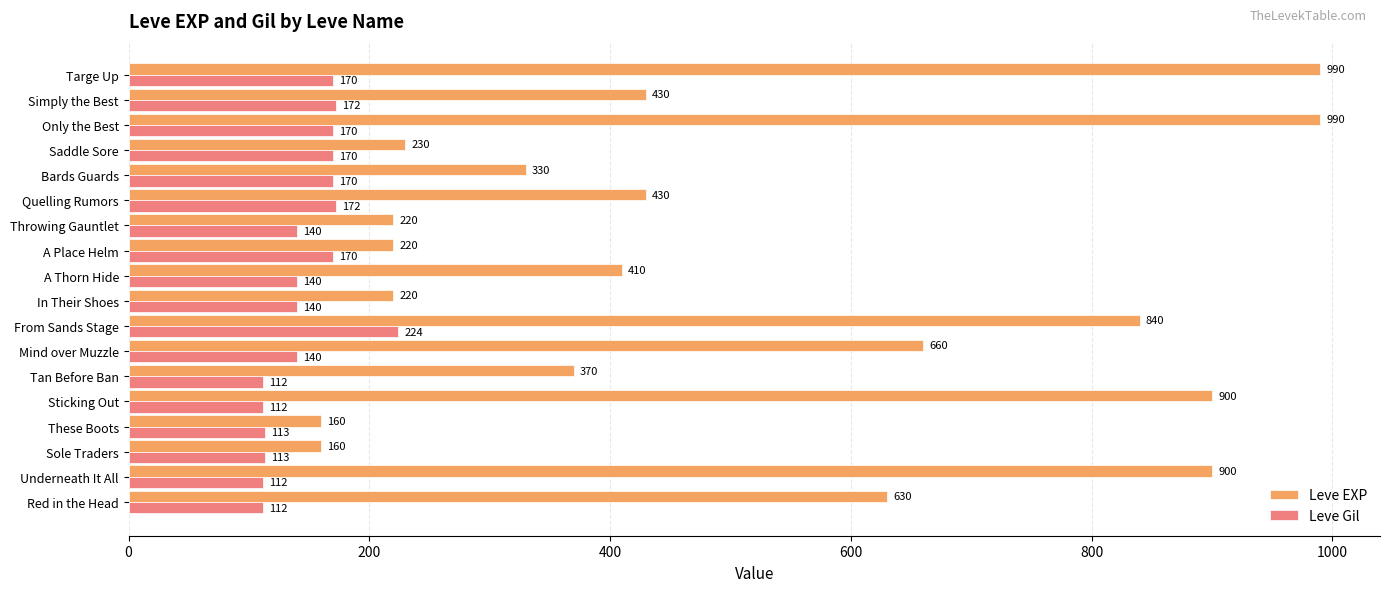

True or false: Leve Gil has a value of 140 at Mind over Muzzle.

True